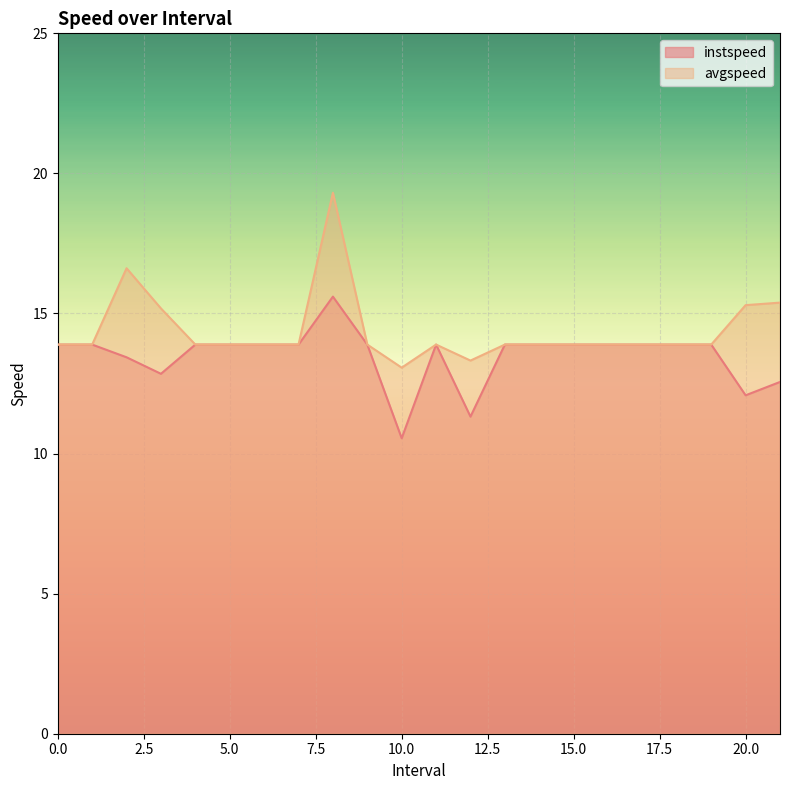

True or false: avgspeed has a value of 6.1 at 8.0.

False